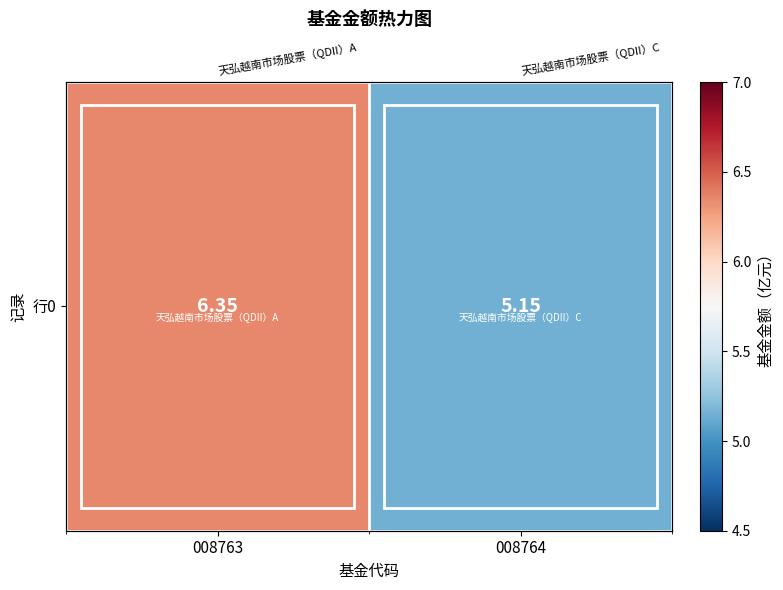

The chart shows a value of 5.2 at 008764. True or false?

True